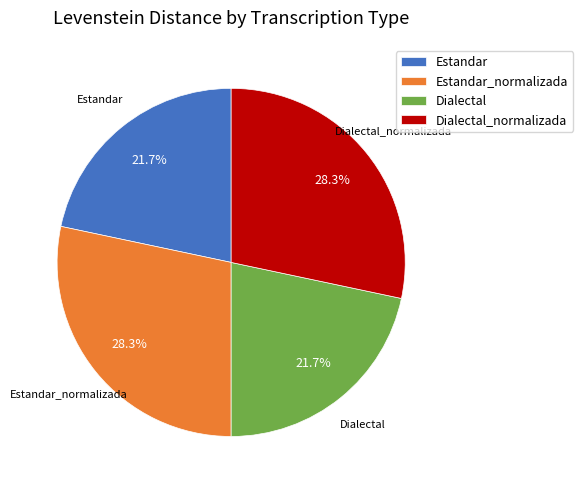

The Dialectal_normalizada slice represents 43% of the pie. True or false?

False